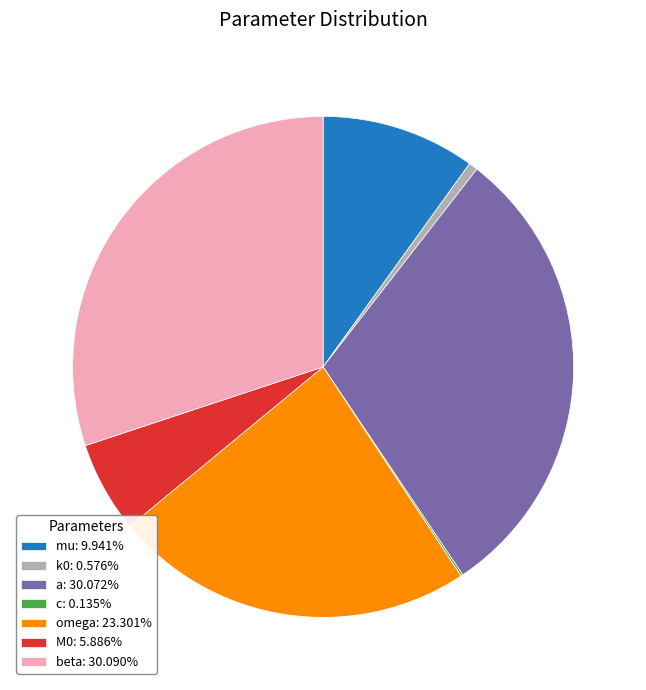

Does omega: 23.301% represent more than half of the total?

No